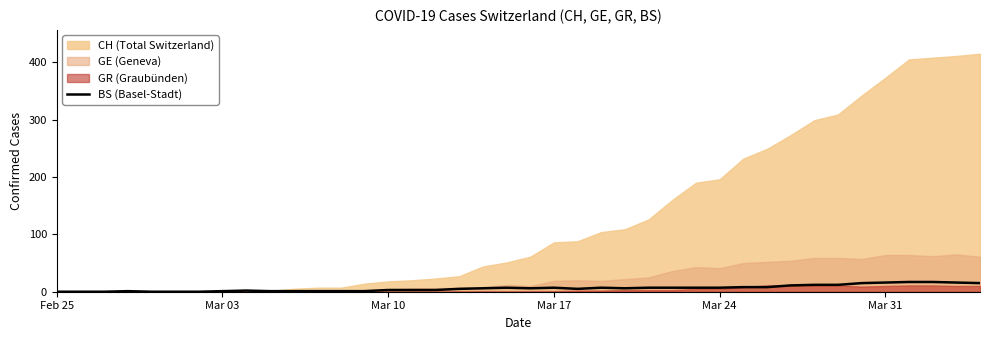

What is the maximum value for BS (Basel-Stadt)?

17